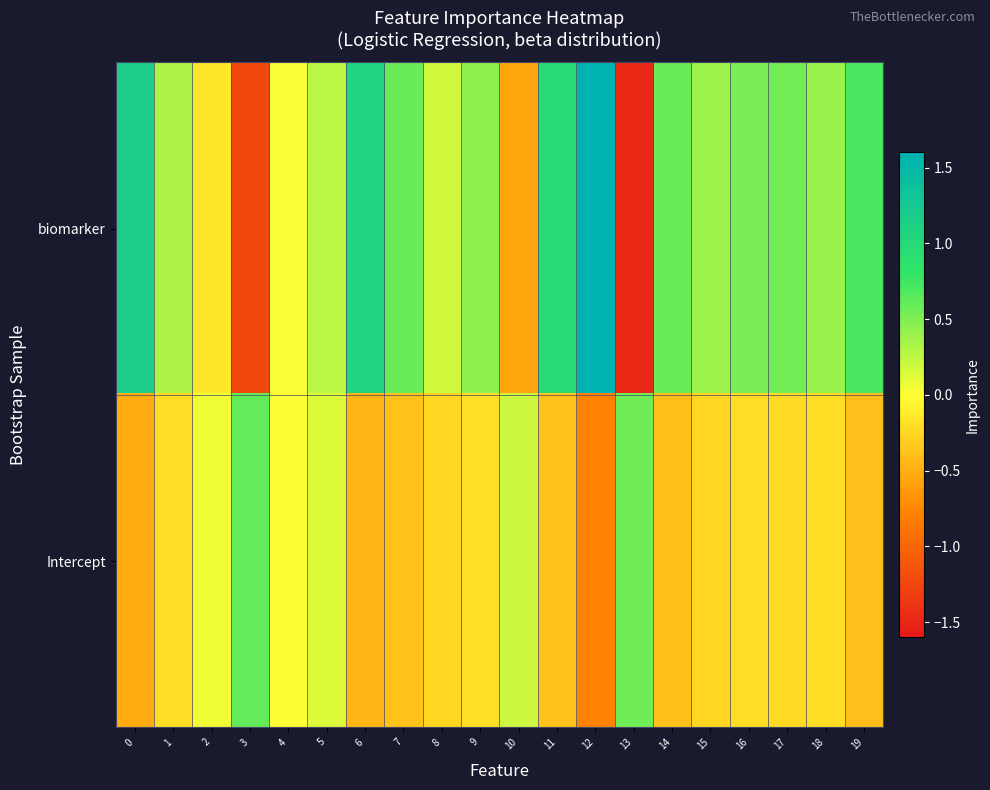

Reading left to right, extract all data points from this chart.

biomarker: 0=1.2	1=0.3	2=-0.2	3=-1.2	4=0.0	5=0.3	6=1.1	7=0.6	8=0.2	9=0.4	10=-0.6	11=1.0	12=1.6	13=-1.5	14=0.6	15=0.4	16=0.5	17=0.5	18=0.4	19=0.7
Intercept: 0=-0.5	1=-0.2	2=0.1	3=0.6	4=0.0	5=0.1	6=-0.5	7=-0.4	8=-0.3	9=-0.2	10=0.2	11=-0.4	12=-0.8	13=0.6	14=-0.4	15=-0.3	16=-0.2	17=-0.2	18=-0.2	19=-0.4